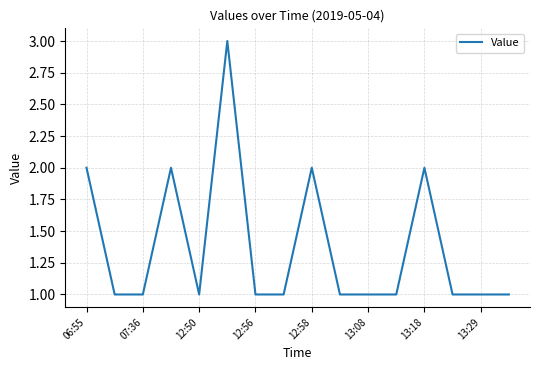

Reading left to right, list all the values displayed in this chart.

2	1	1	2	1	3	1	1	2	1	1	1	2	1	1	1